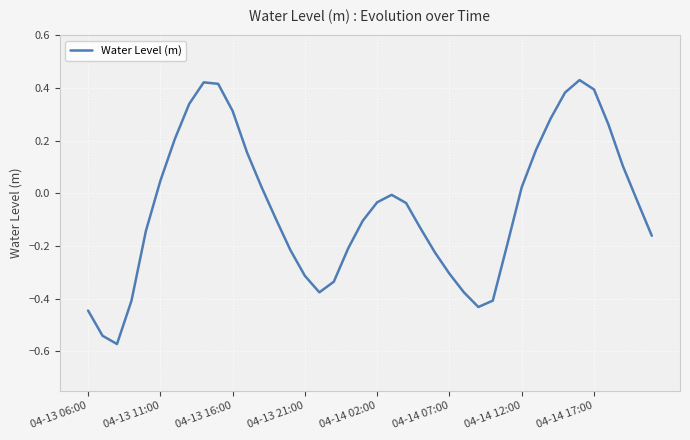

What is the difference between the maximum and minimum values?

1.0